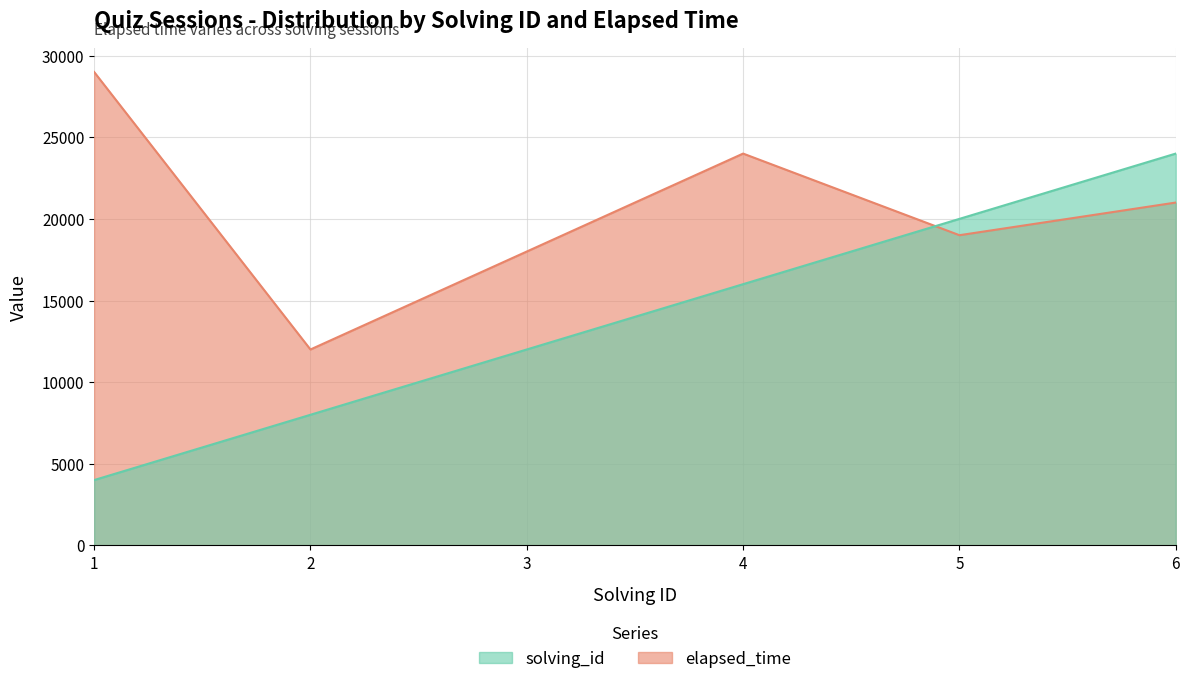

At which category does the chart reach its minimum across all series?

1